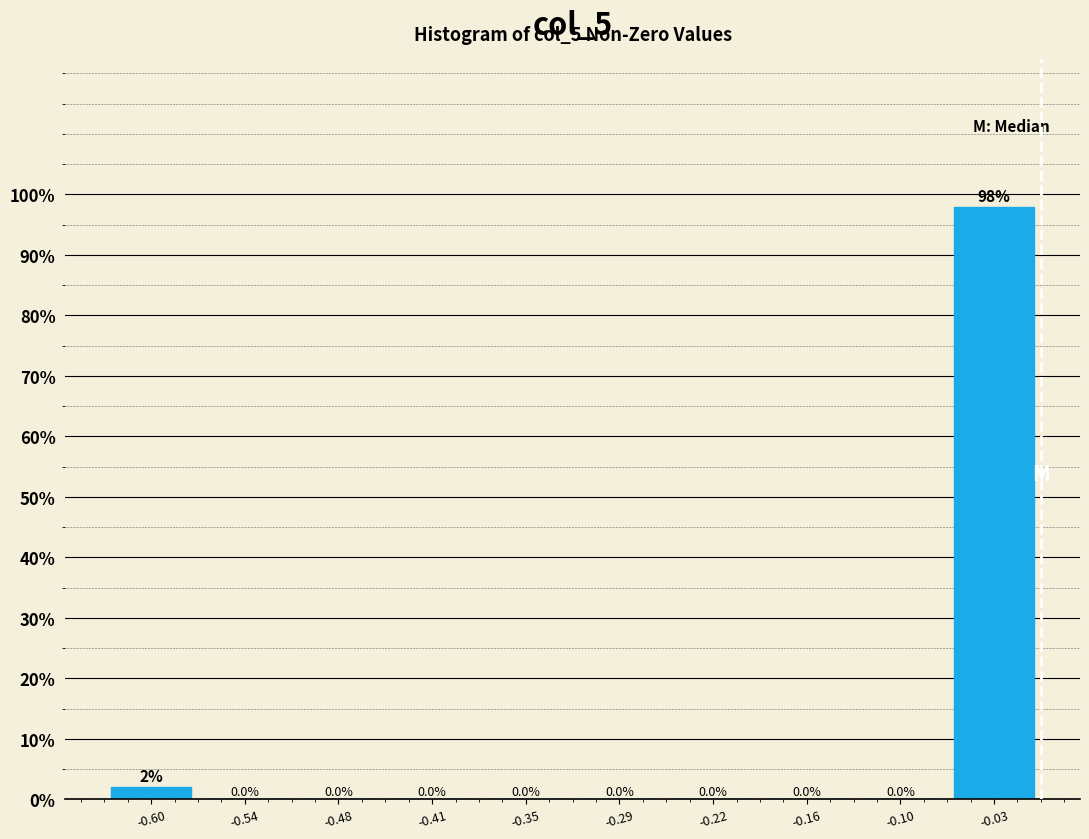

Over which range of the x-axis is the bar tallest?

-0.06 to 0.00